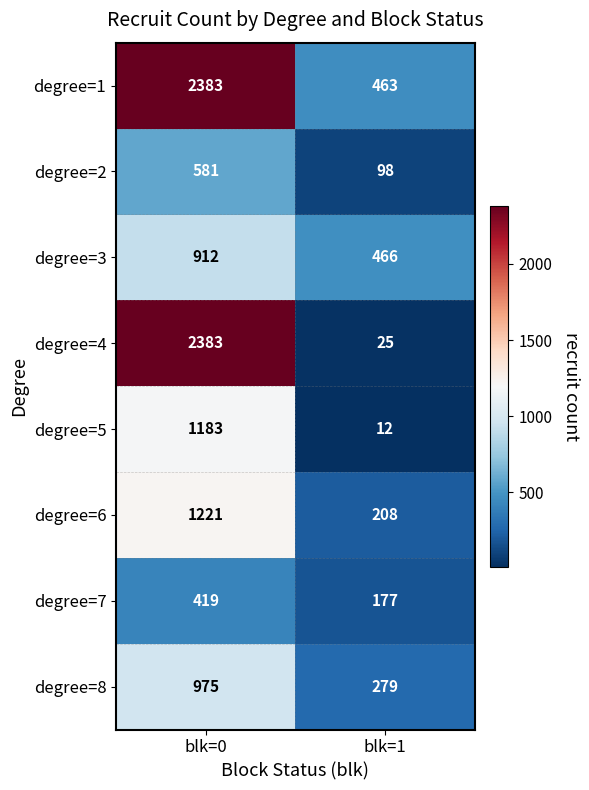

Which series has the largest total across all categories?

degree=1